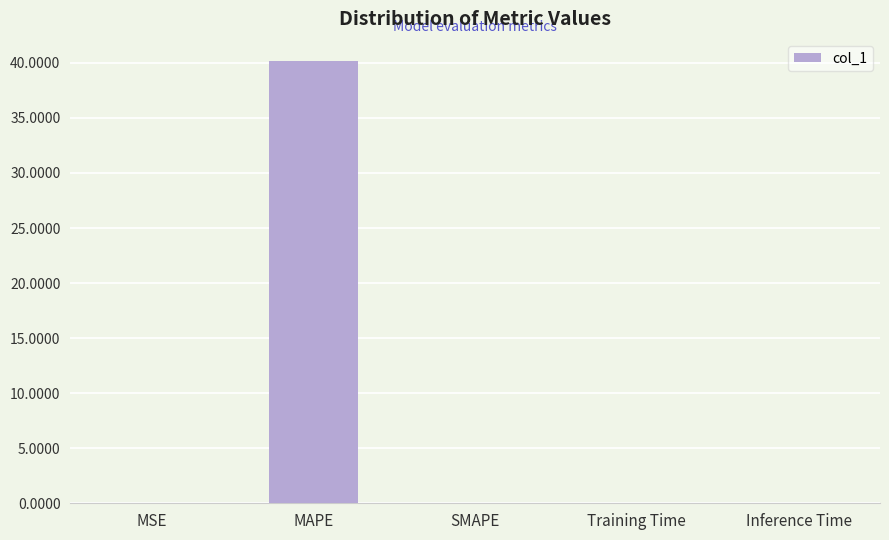

Are the bars grouped side by side (vs. stacked)?

No